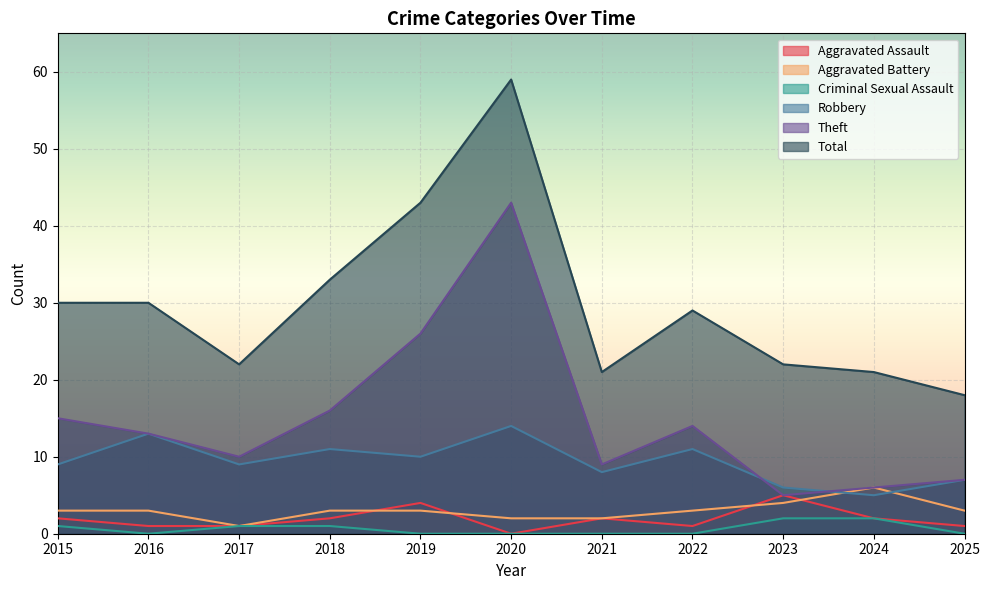

What is the value of the Robbery point at the 3rd from the left?

9